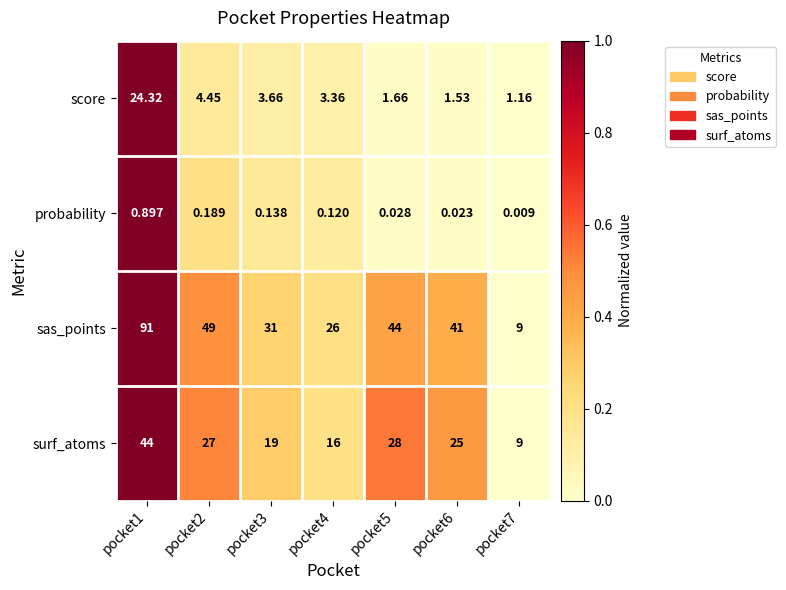

Rank the series at pocket5 from lowest to highest value.

probability, score, surf_atoms, sas_points